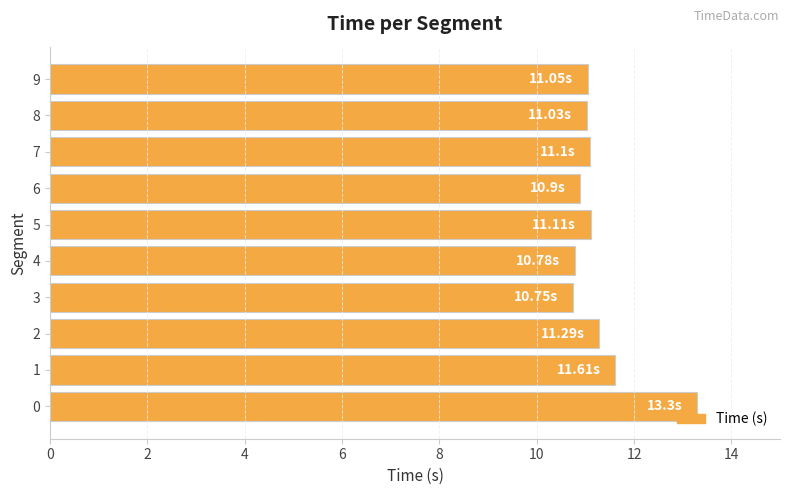

What is the minimum value shown in the chart?

10.8